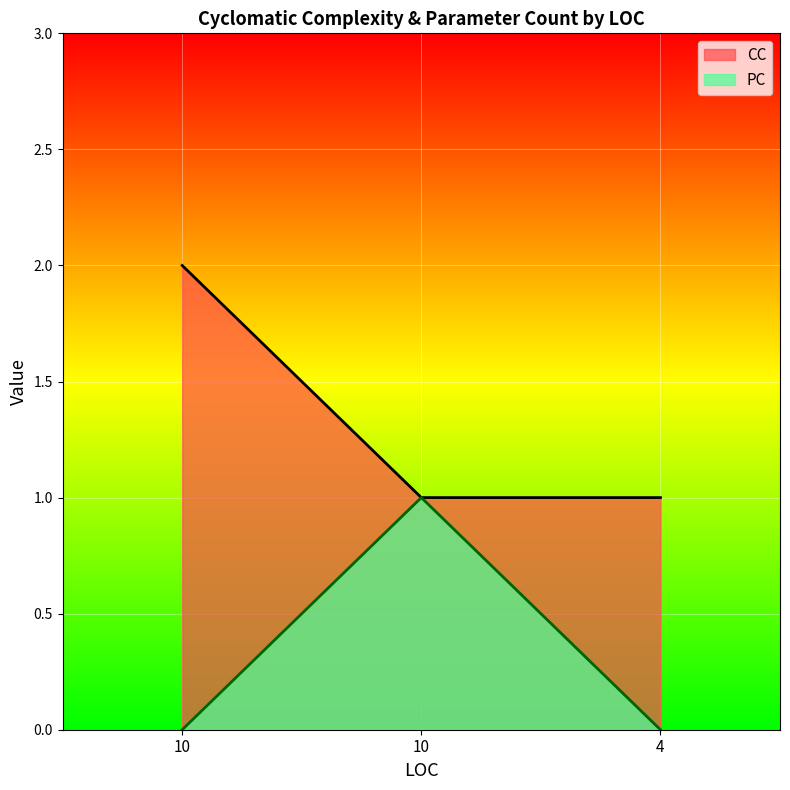

Which series has the largest total across all categories?

CC